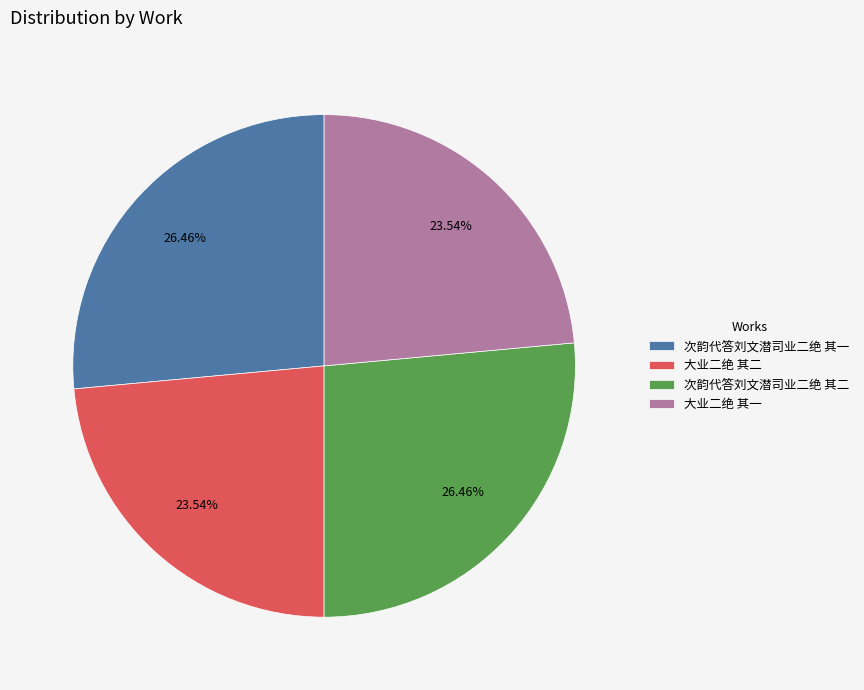

Between 次韵代答刘文潜司业二绝 其二 and 大业二绝 其一, which is larger?

次韵代答刘文潜司业二绝 其二